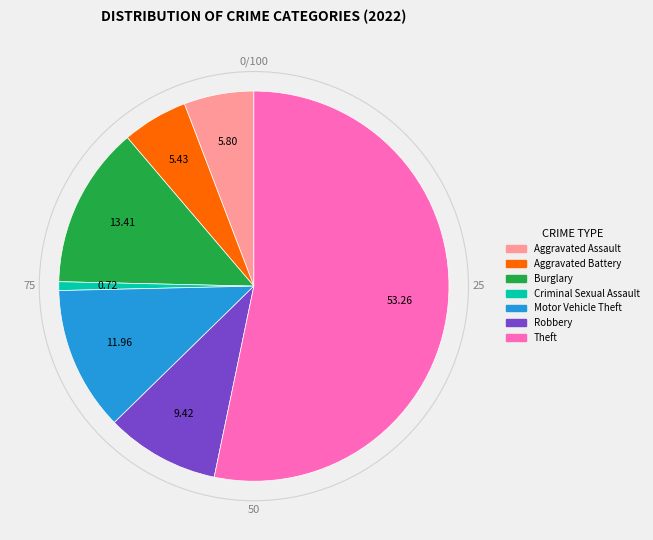

Is there a majority slice in this chart?

Yes